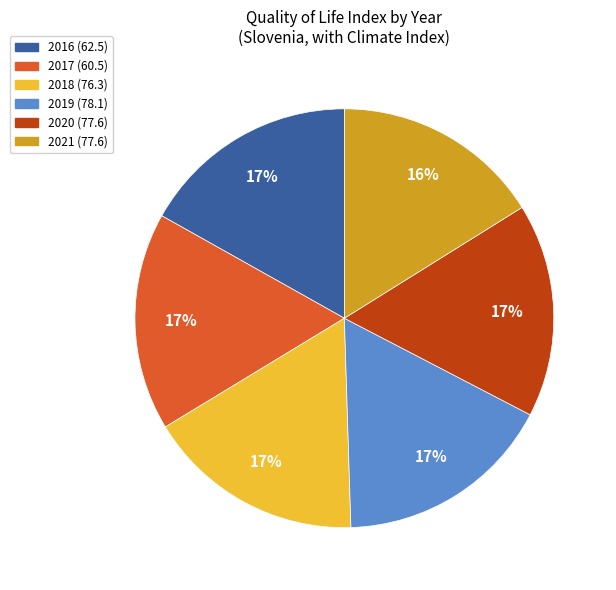

Does 2019 (78.1) account for over 50% of the chart?

No